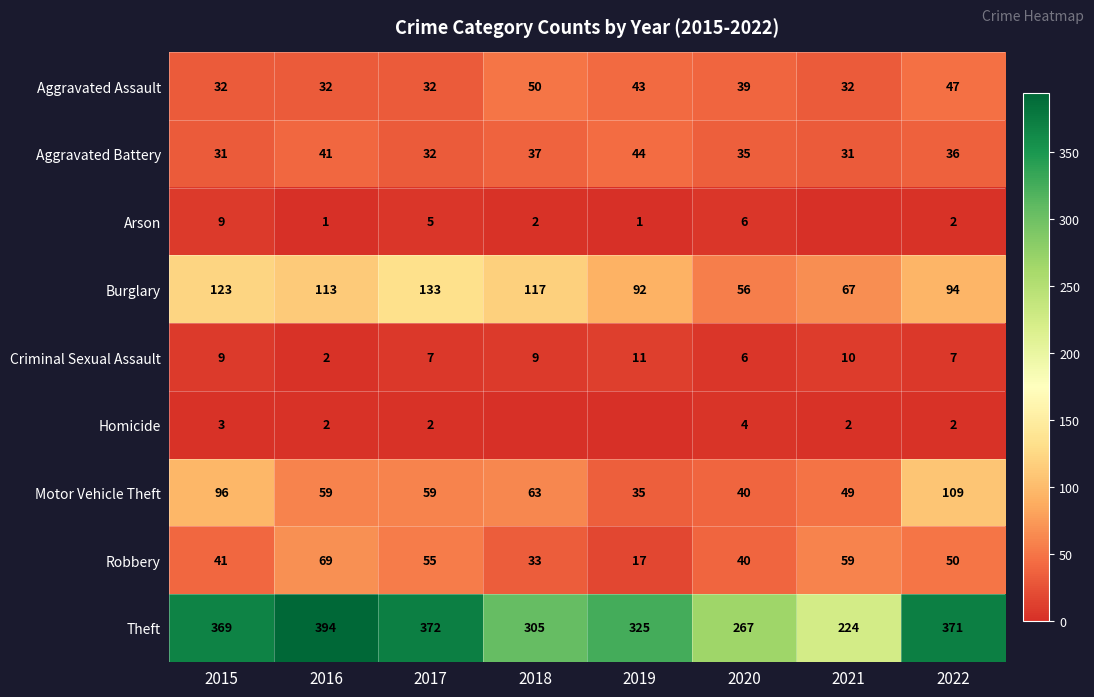

How many data points does each series have?

8